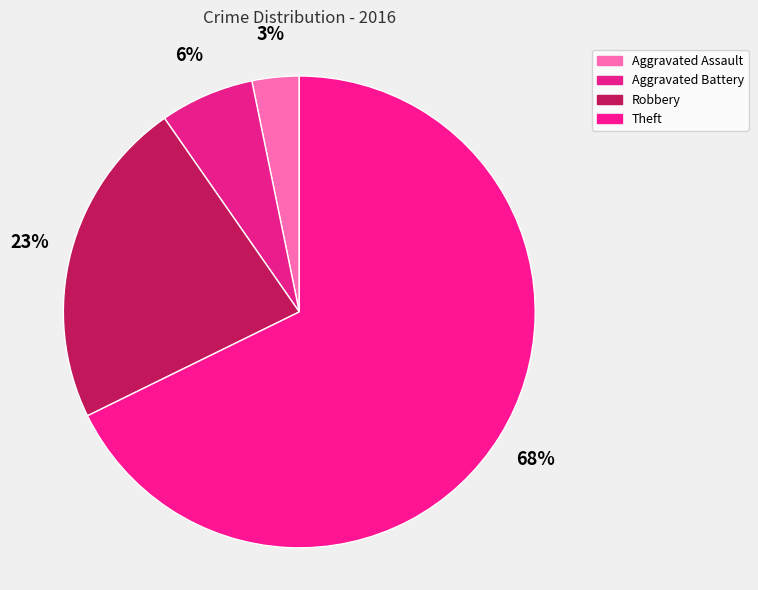

Is there a majority slice in this chart?

Yes